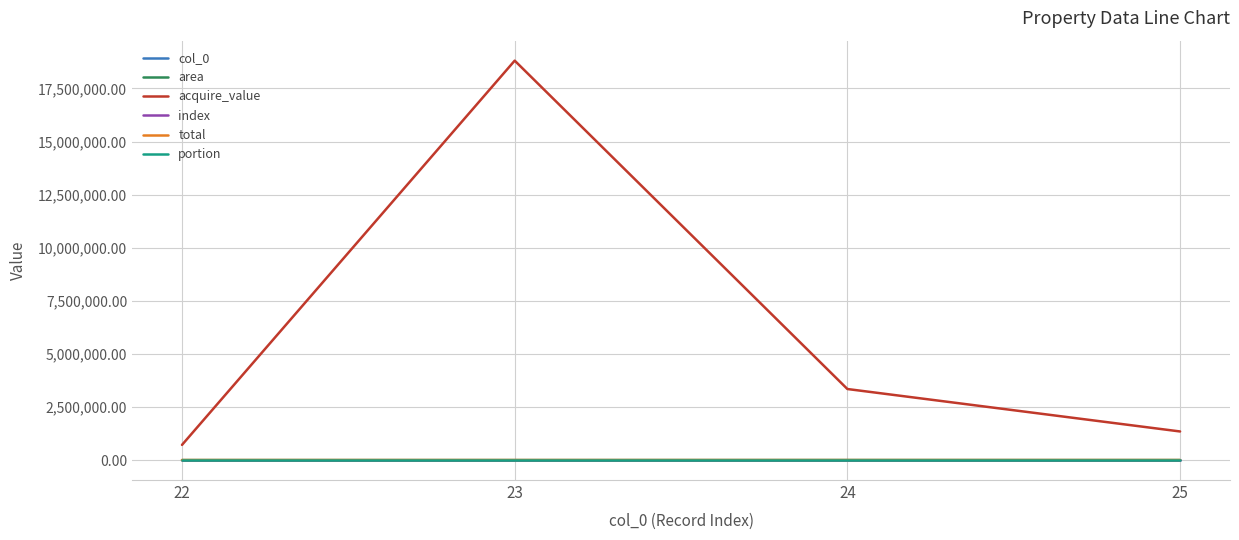

What is the difference between the maximum and minimum values in the acquire_value series?

18094851.0